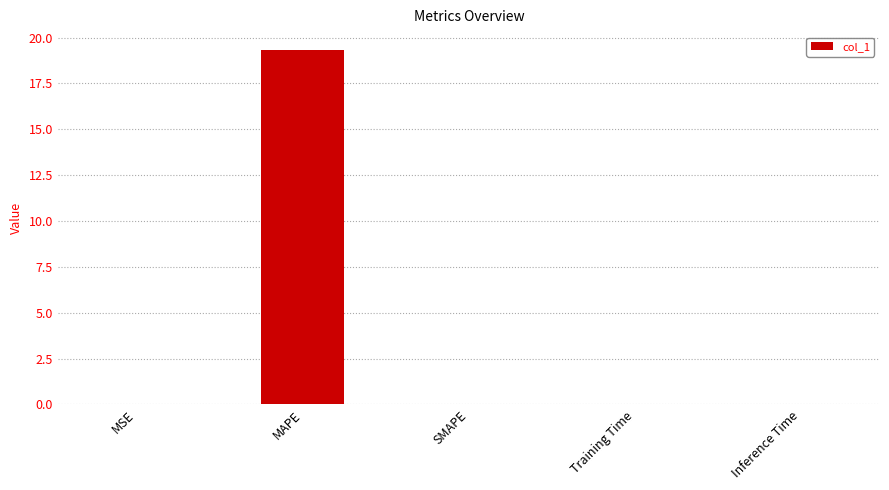

What is the greatest value displayed?

19.3